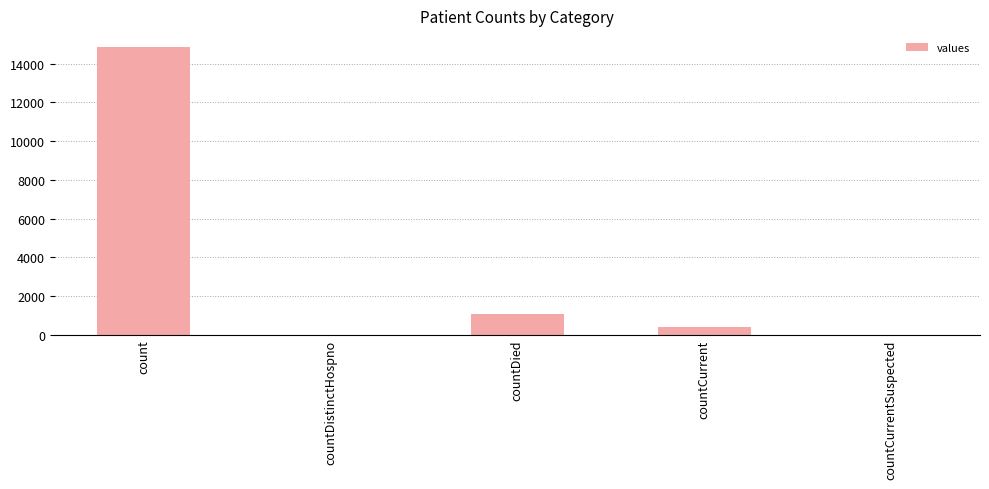

Where is the data nearest to the value 7416?

countDied